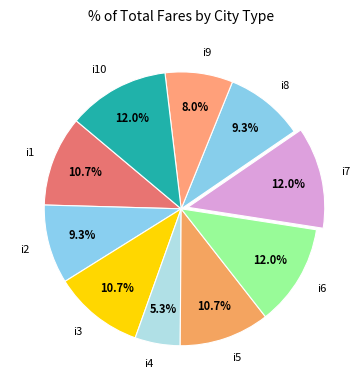

How many segments does this pie chart have?

10